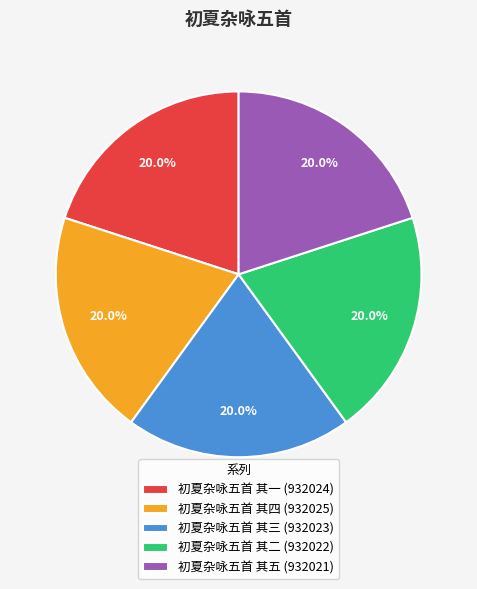

What percentage do 初夏杂咏五首 其四 and 初夏杂咏五首 其五 together represent?

40.0%